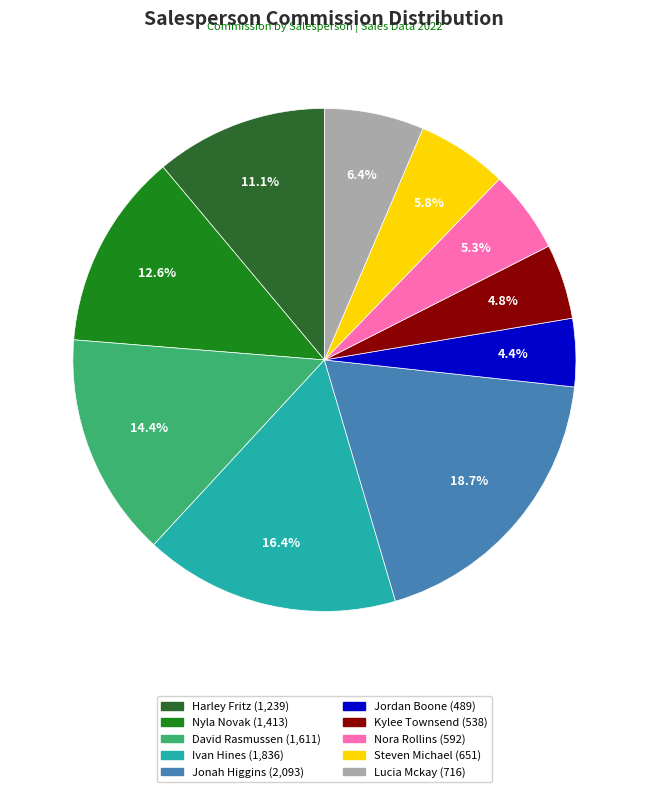

Is there any slice that represents more than half of the pie?

No